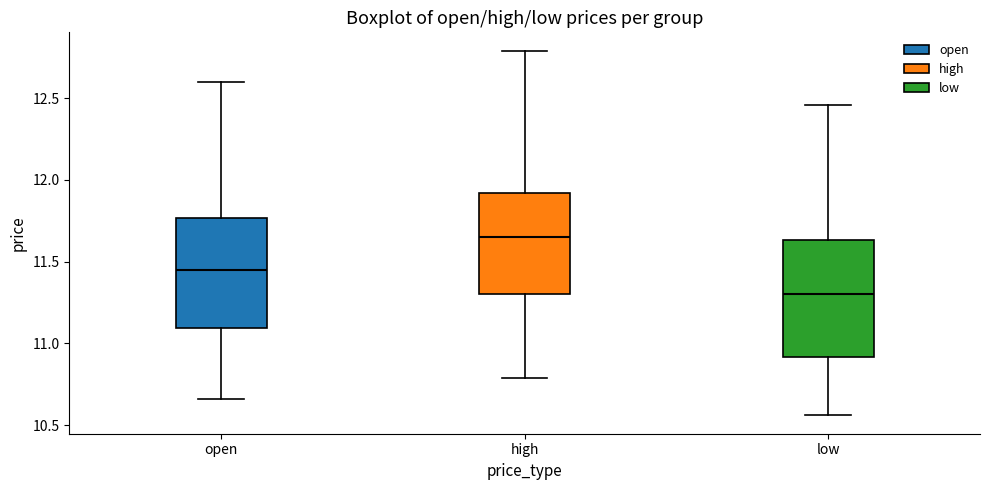

Where is the upper edge of the box for high on the y-axis? The values are not printed on the chart, so give them approximately, as read against the axis.

11.90